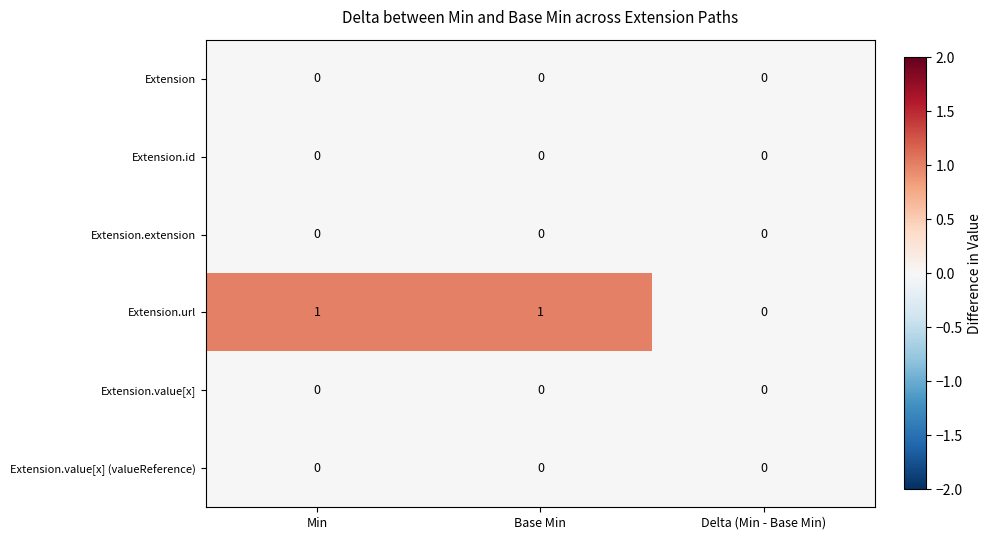

Which series has the largest total across all categories?

Extension.url